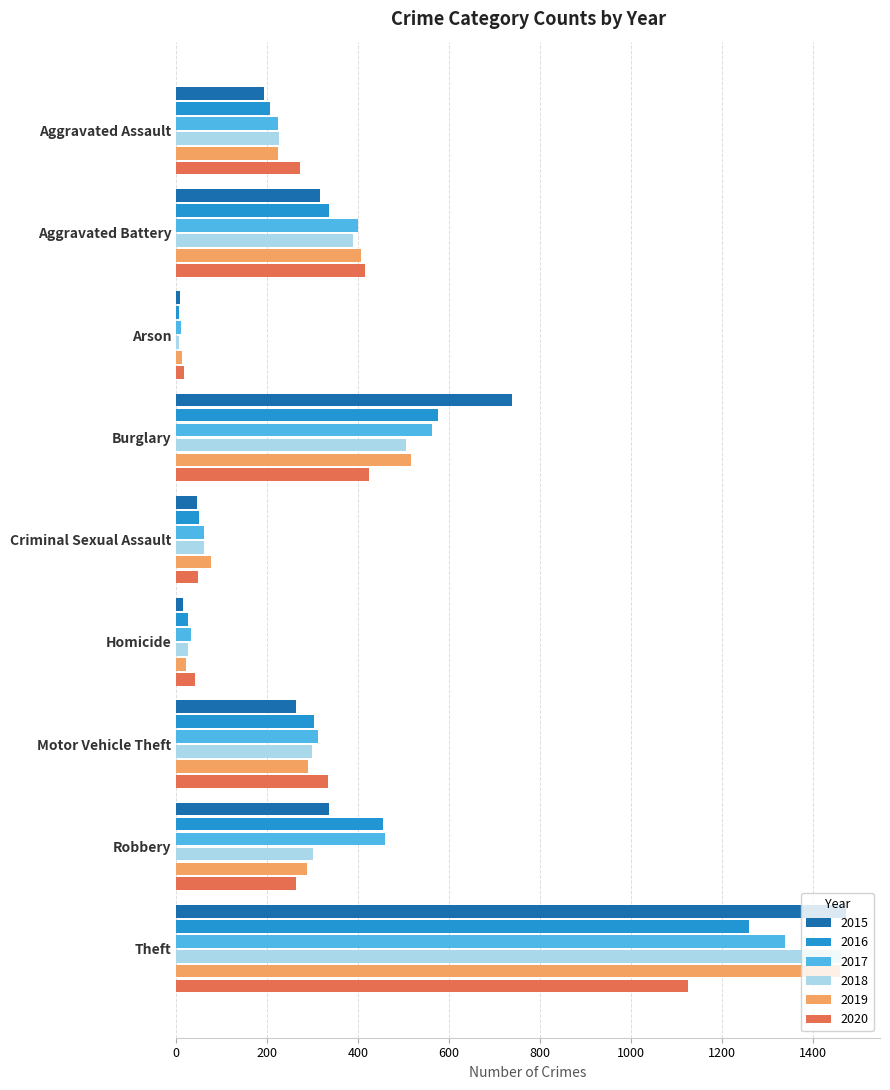

Count the number of categories in the chart.

9